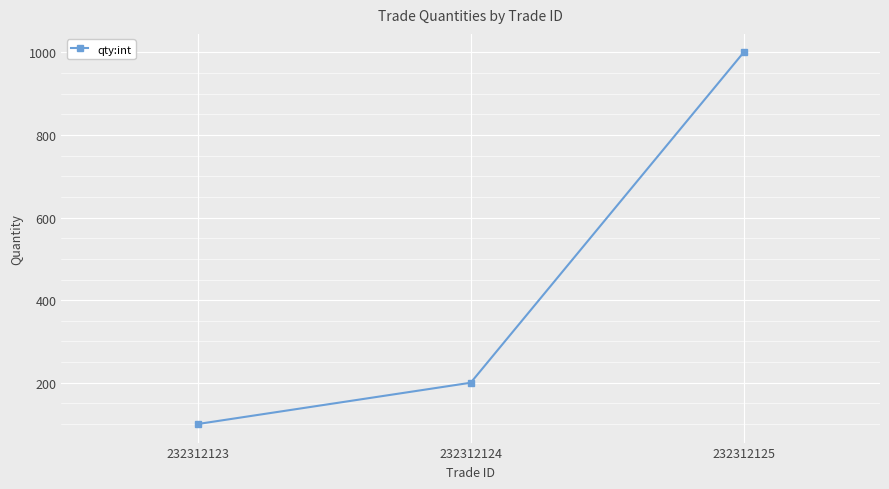

How many categories are shown in the chart?

3